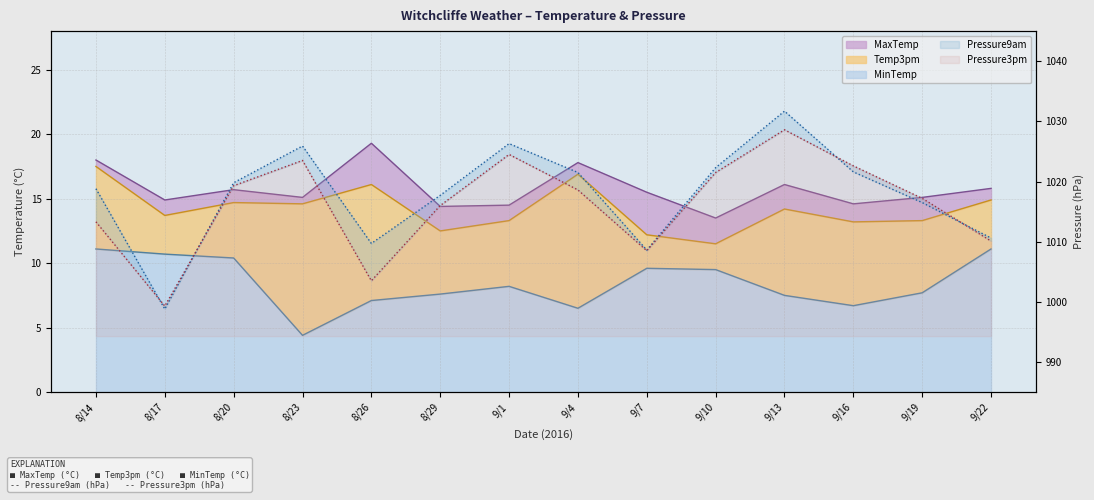

What is the difference between the highest and lowest values at 8/23?

10.7